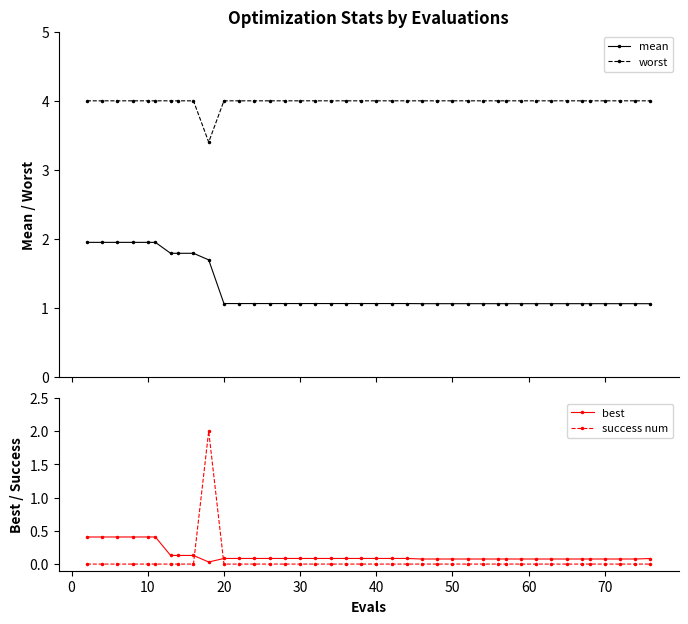

True or false: best and success num intersect in this chart.

True